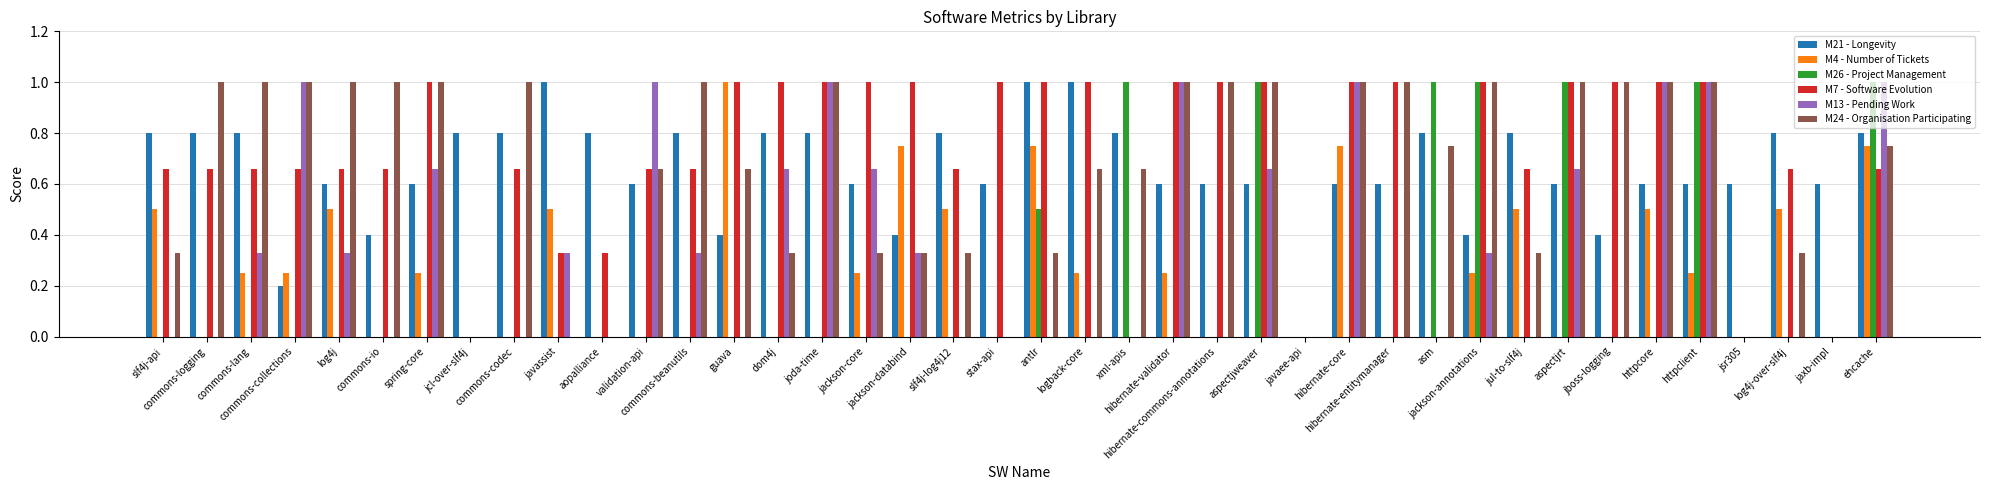

What is the maximum value for M4 - Number of Tickets?

1.0